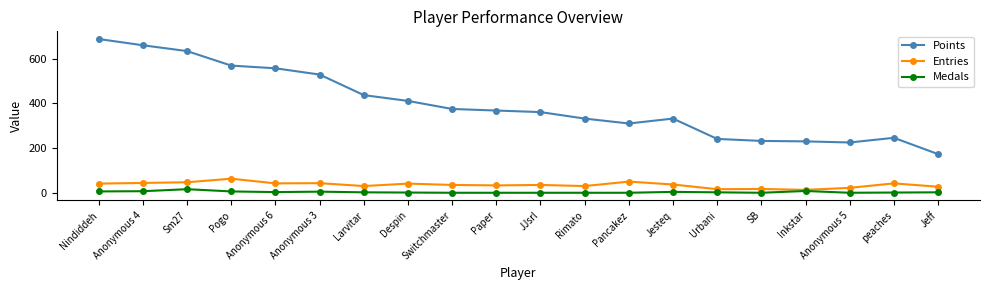

True or false: Points and Medals intersect in this chart.

False